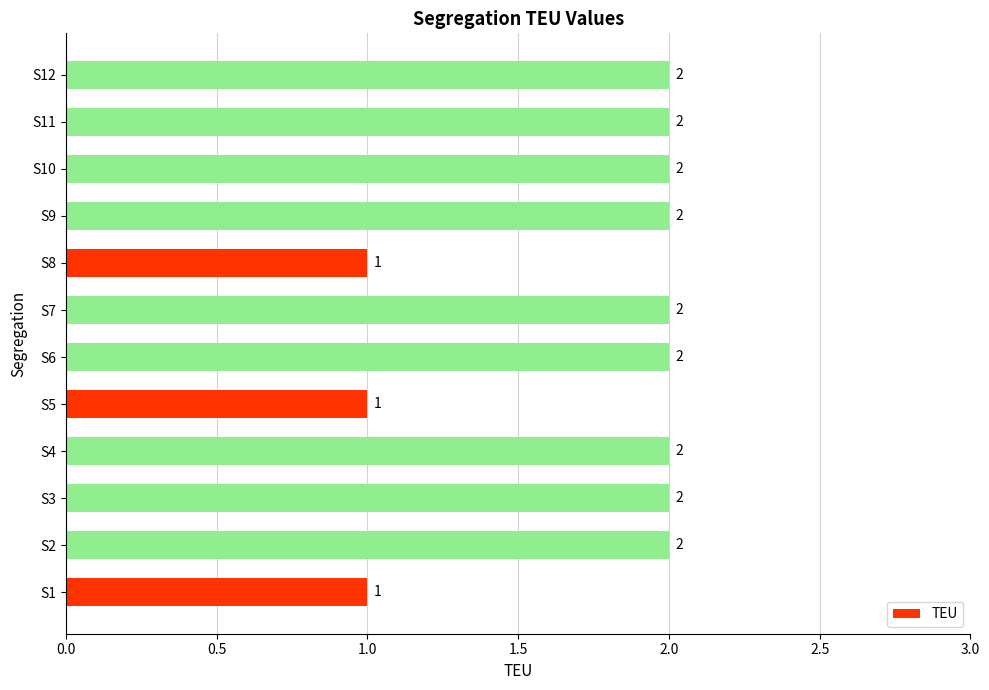

What is the change in value from S1 to S10?

+1